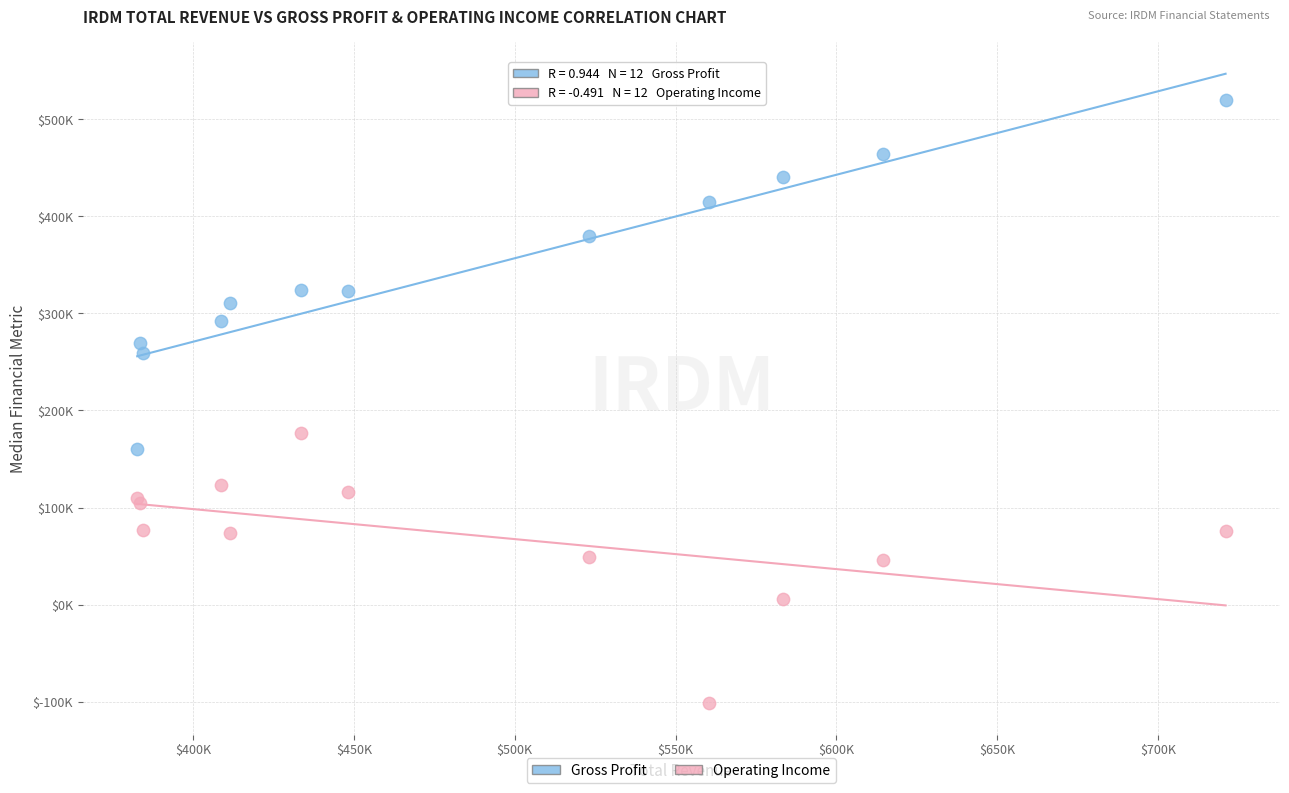

Which series reaches the minimum Y coordinate?

Operating Income